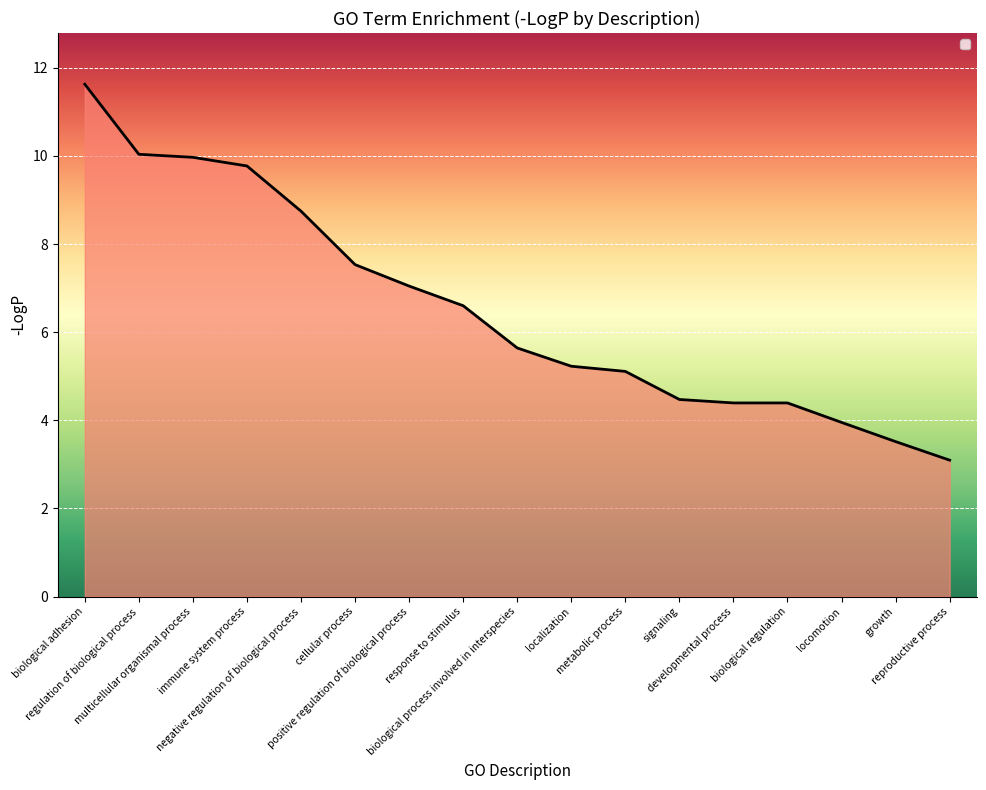

Which category has the highest value across all series?

biological adhesion